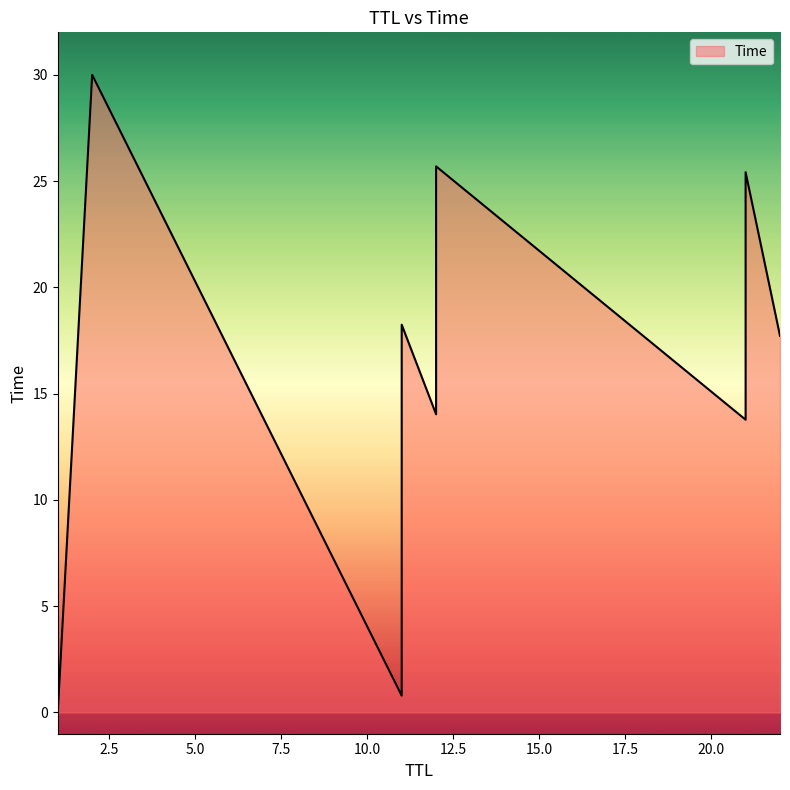

What is the value of the 4th point from the left?

14.0